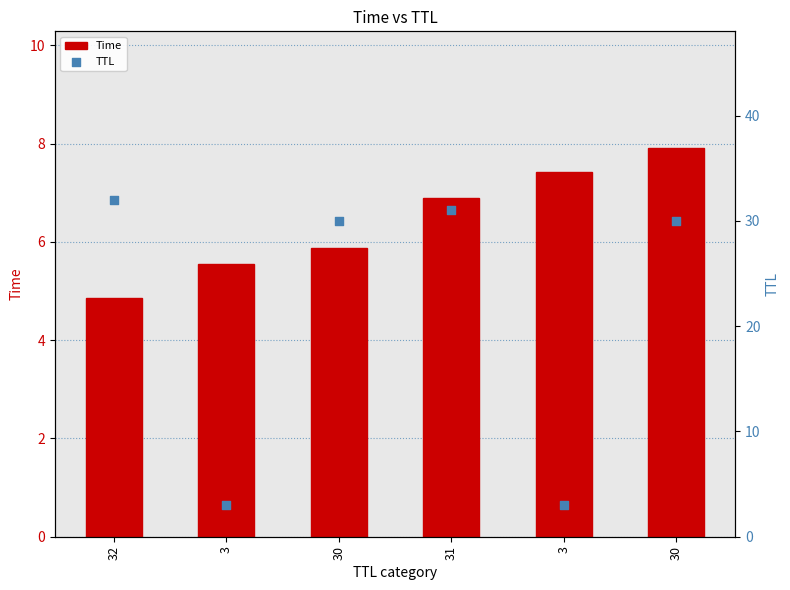

What are all the series names shown in the legend?

Time, TTL